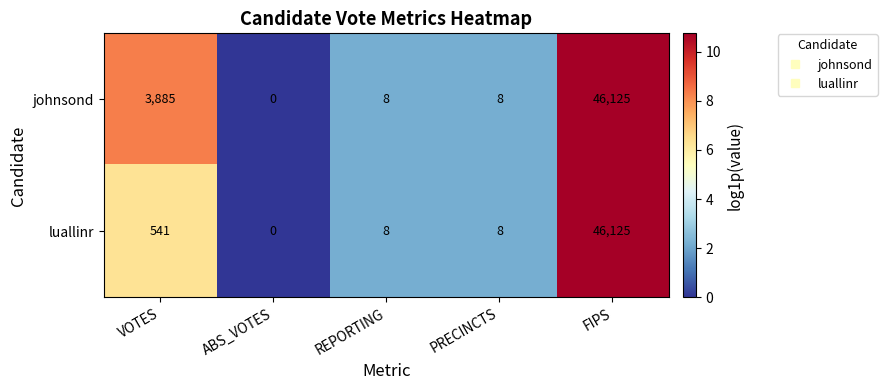

At how many categories does at least one series exceed 3?

4